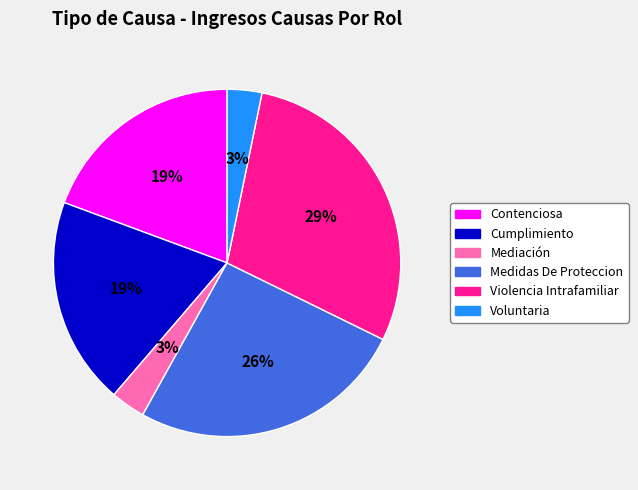

How many slices are in this pie chart?

6